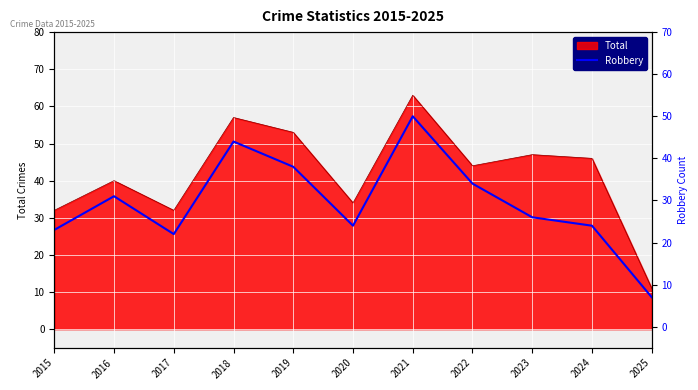

Between 2025 and 2019, which is larger?

2019